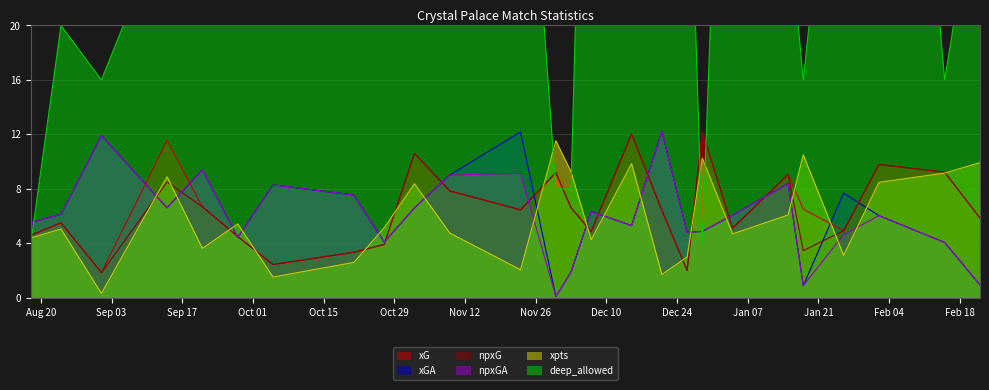

How many interior local valleys does the deep_allowed series have?

7